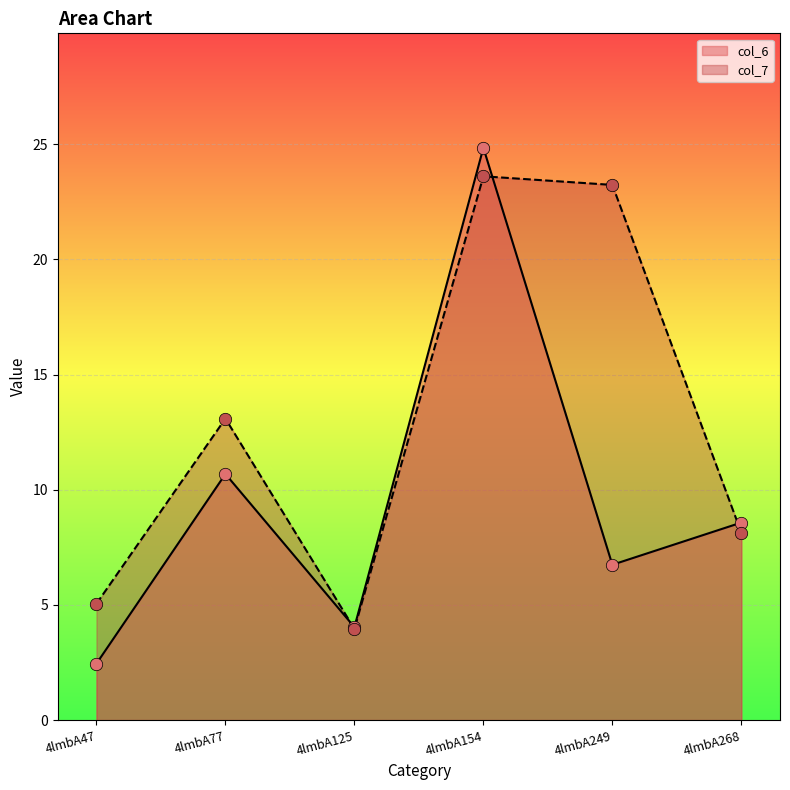

At how many categories does at least one series exceed 10?

3